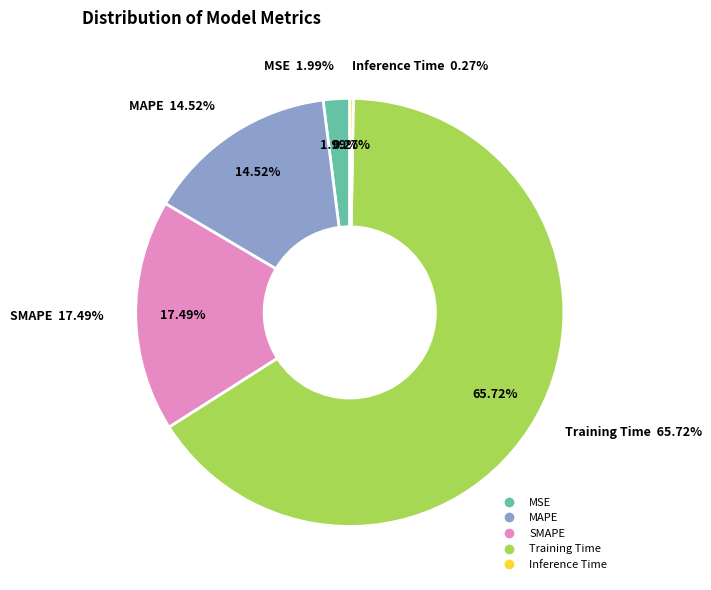

Which has a higher value, Inference Time or SMAPE?

SMAPE